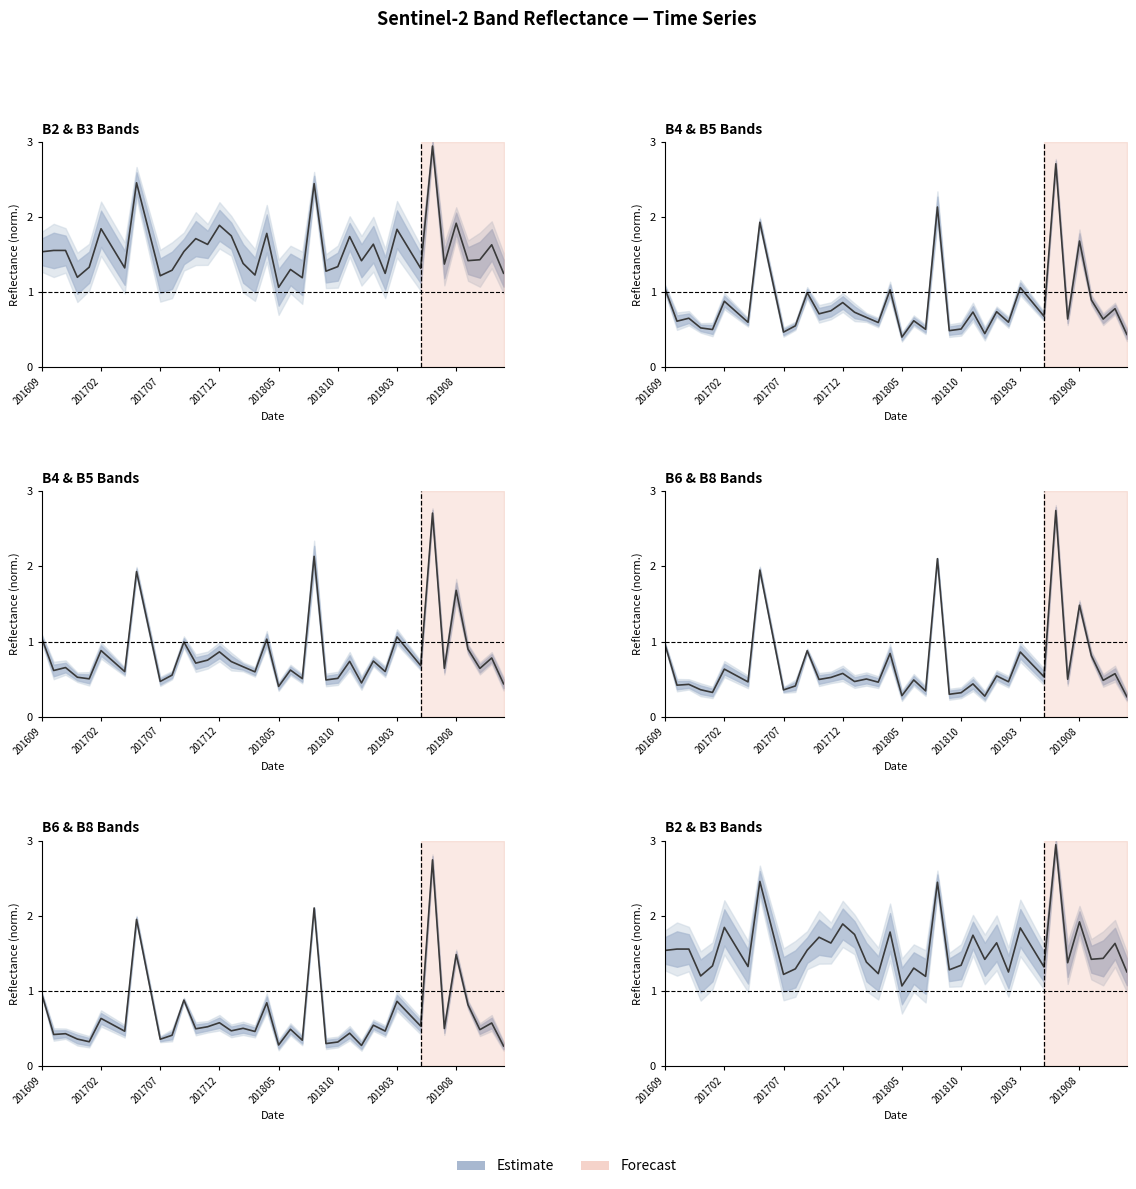

Does the chart have visible grid lines?

No